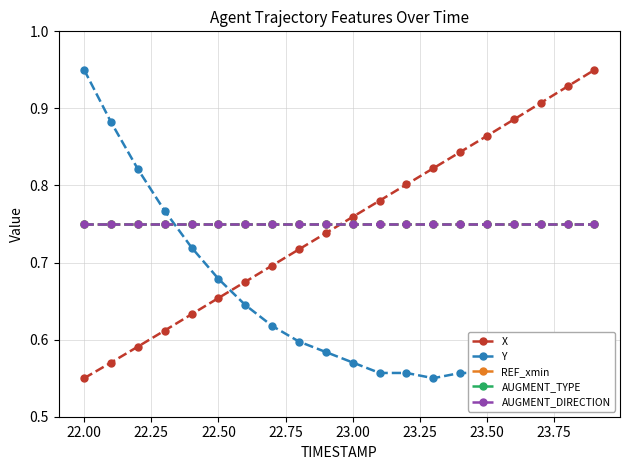

At how many categories does at least one series exceed 0?

20